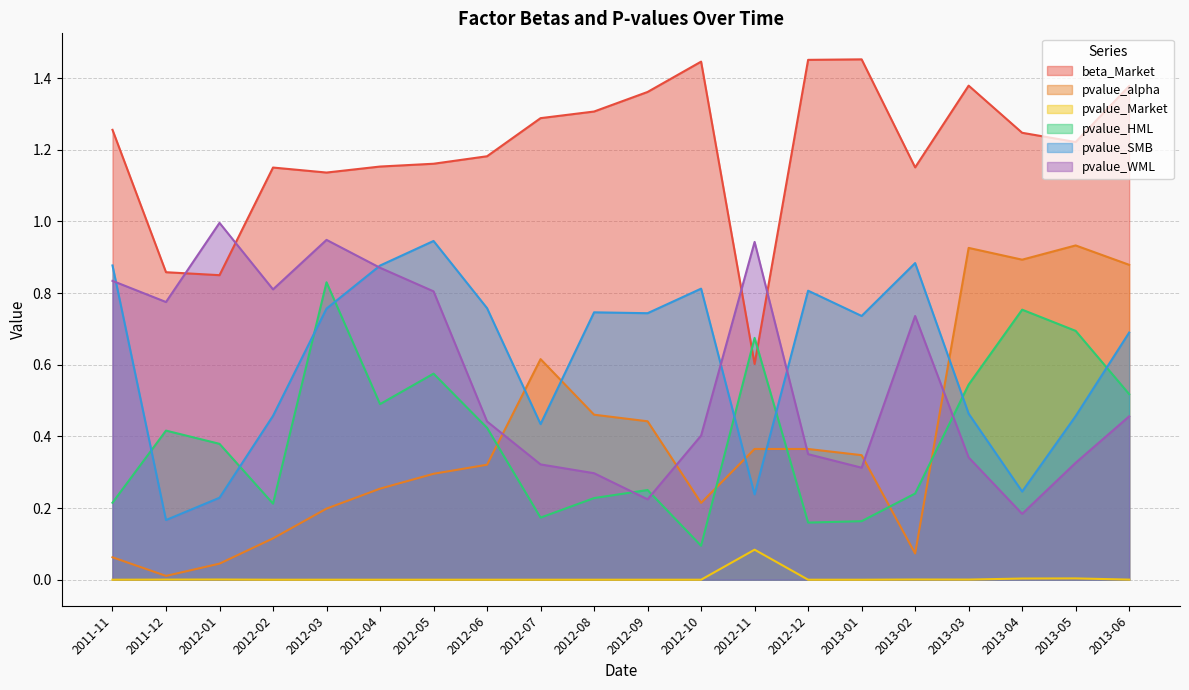

How many lines are shown in the chart?

6